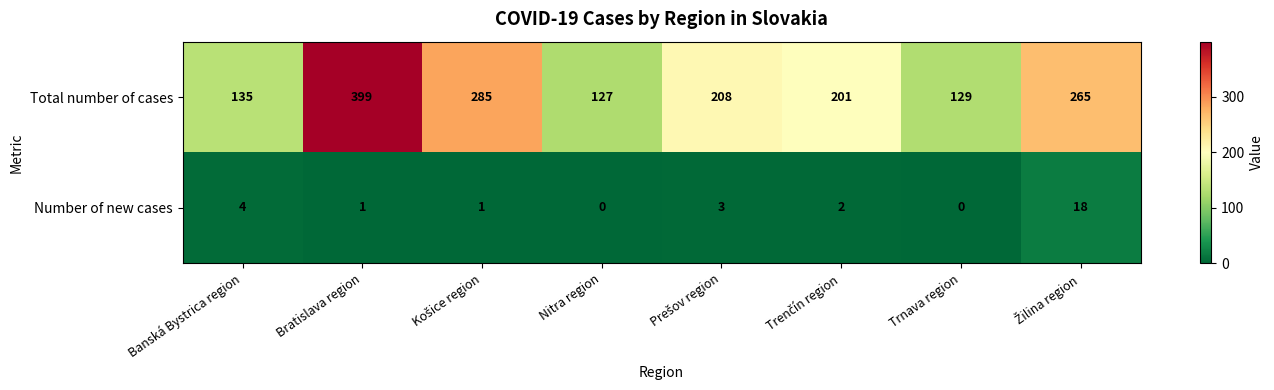

Is it true that Total number of cases equals 40 at Trnava region?

False